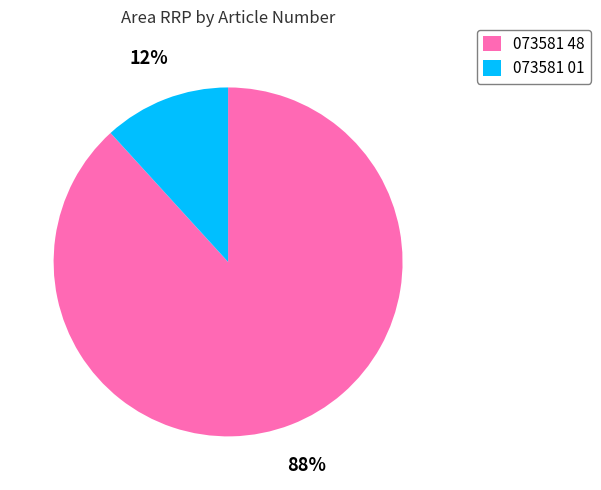

Is the sum of 073581 48 and 073581 01 greater than half?

Yes